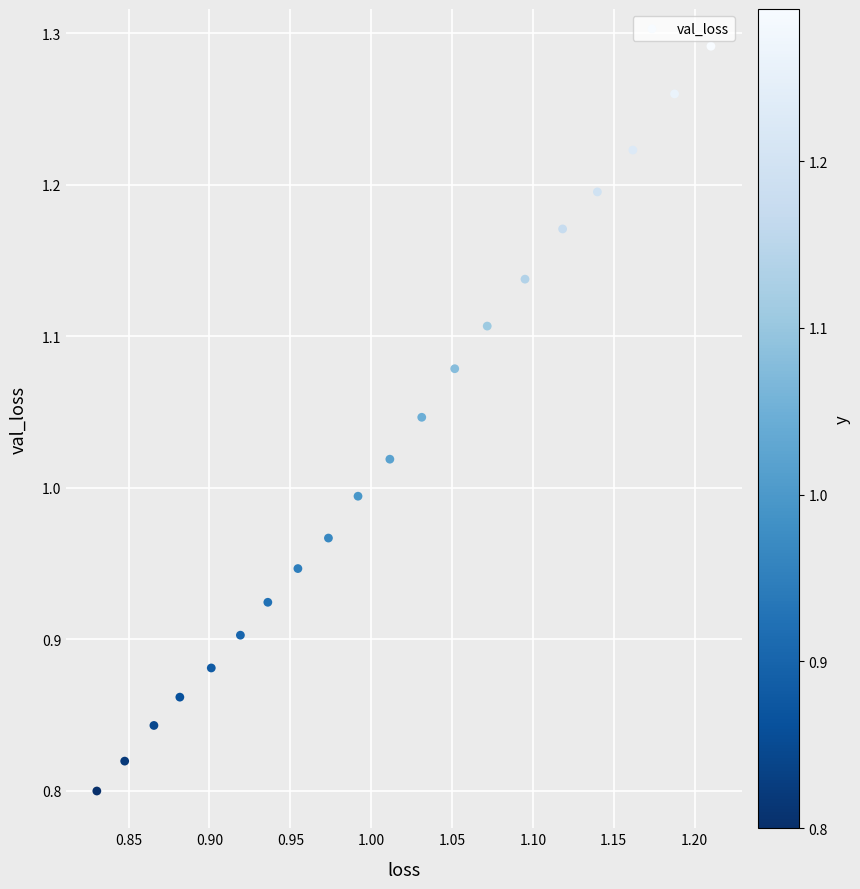

What is the range of X values (max minus min)?

0.4